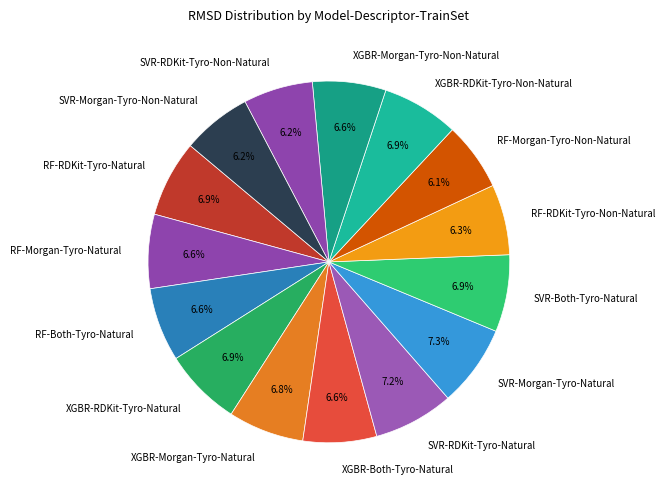

True or false: XGBR-Morgan-Tyro-Natural accounts for 7% of the total.

True